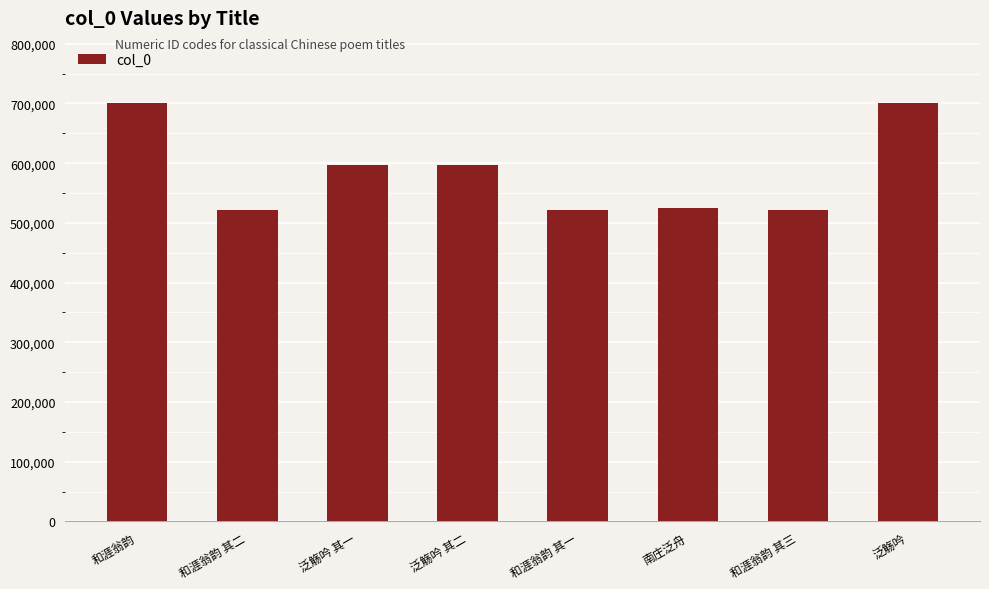

What is the minimum value shown in the chart?

521804